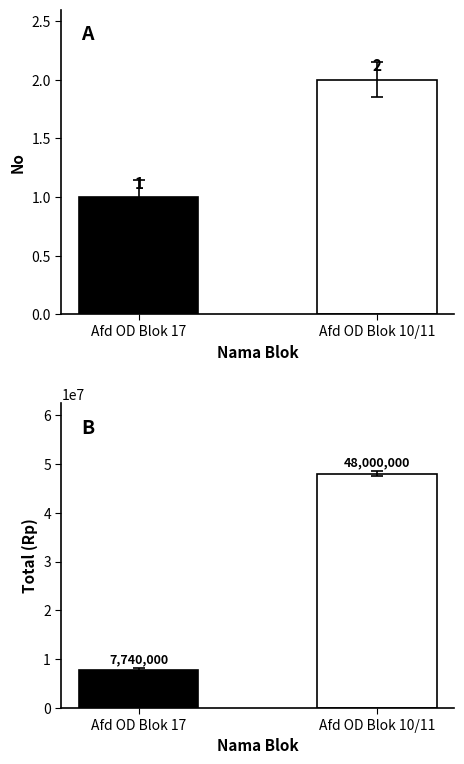

How many groups of bars are there?

2